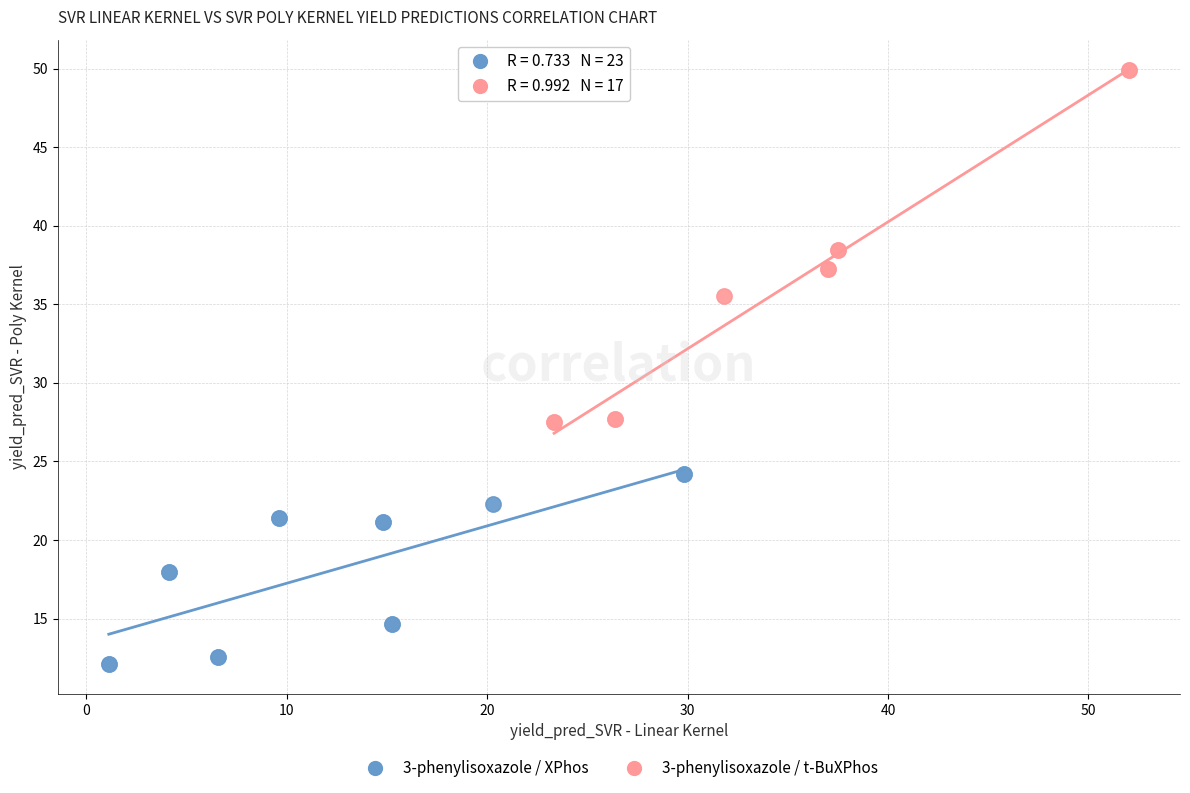

Which series contains the highest Y value?

3-phenylisoxazole / t-BuXPhos